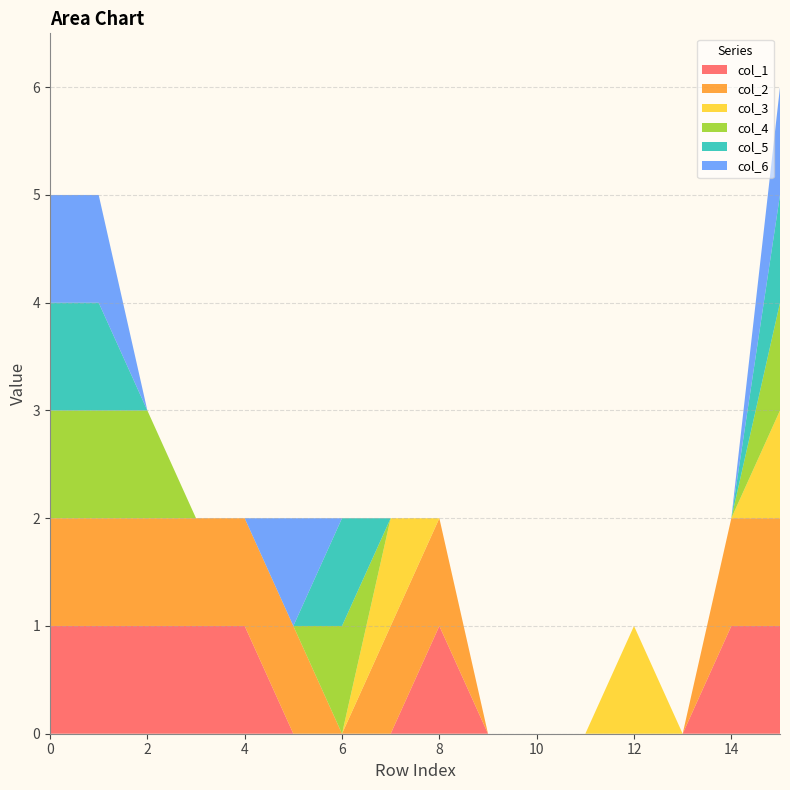

Reading left to right, list all the values displayed in this chart.

col_1: 1	1	1	1	1	0	0	0	1	0	0	0	0	0	1	1
col_2: 1	1	1	1	1	1	0	1	1	0	0	0	0	0	1	1
col_3: 0	0	0	0	0	0	0	1	0	0	0	0	1	0	0	1
col_4: 1	1	1	0	0	0	1	0	0	0	0	0	0	0	0	1
col_5: 1	1	0	0	0	0	1	0	0	0	0	0	0	0	0	1
col_6: 1	1	0	0	0	1	0	0	0	0	0	0	0	0	0	1